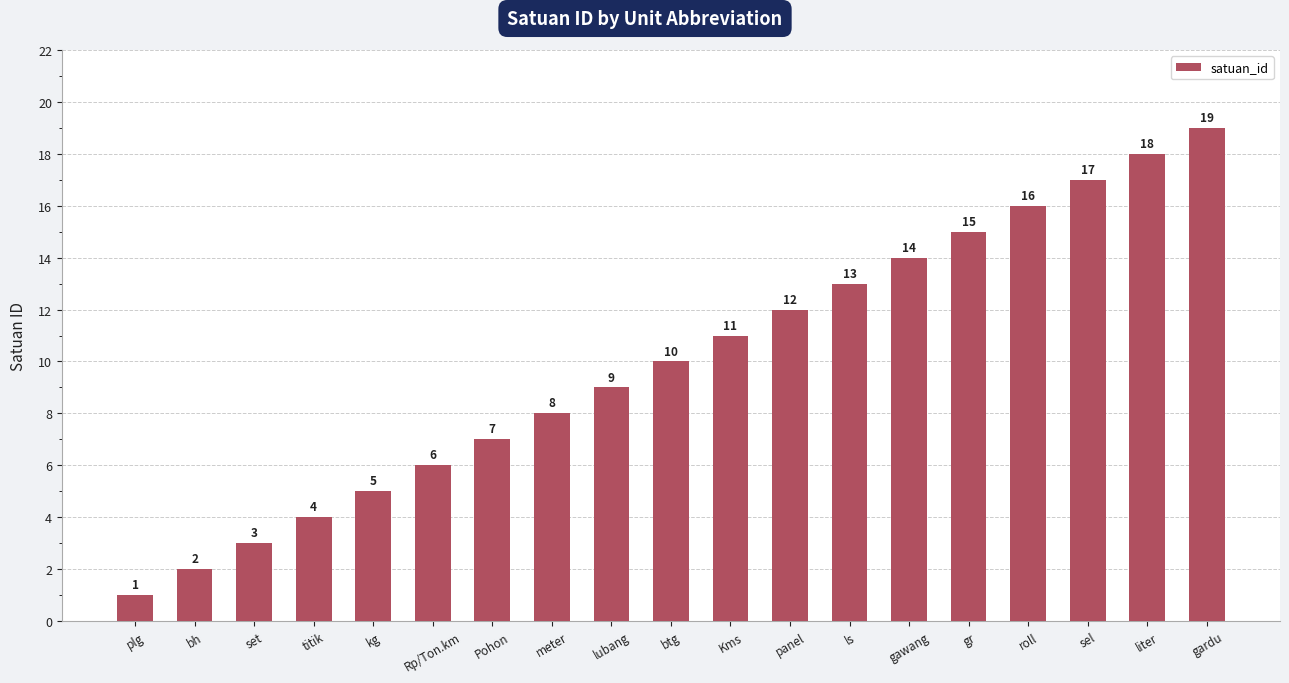

True or false: the data shows 6 at Kms.

False